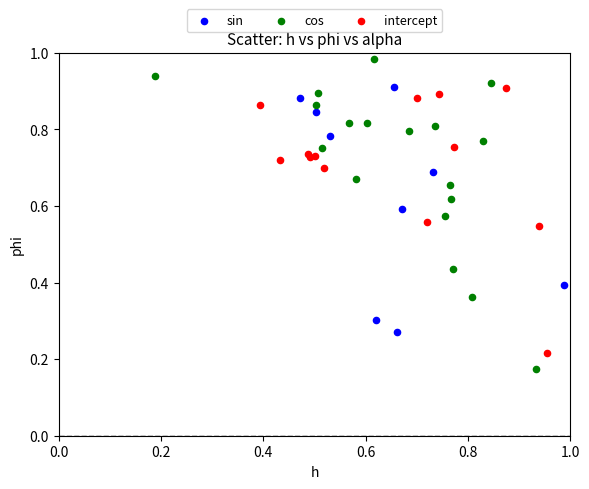

Which series has the widest spread of Y values?

cos